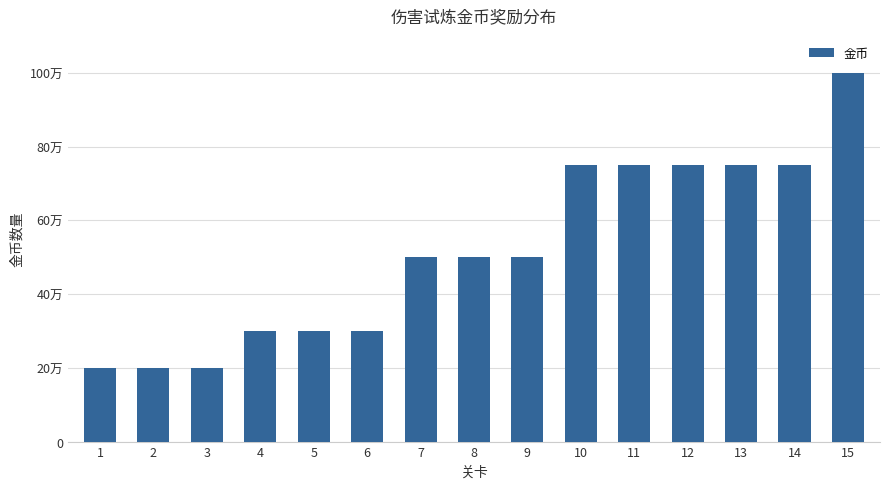

At which label is the value closest to 60000?

7